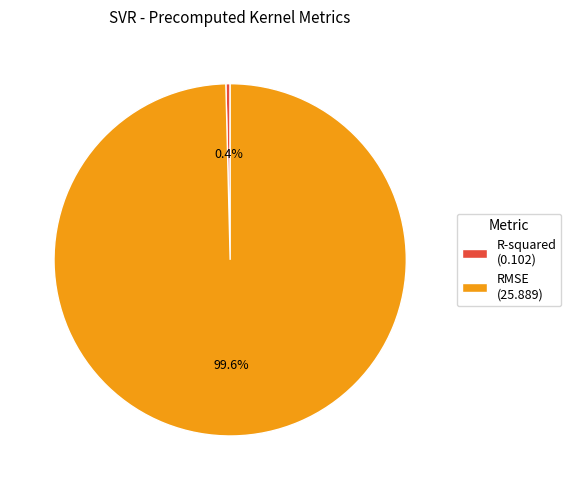

Do R-squared and RMSE together represent more than half of the pie?

Yes